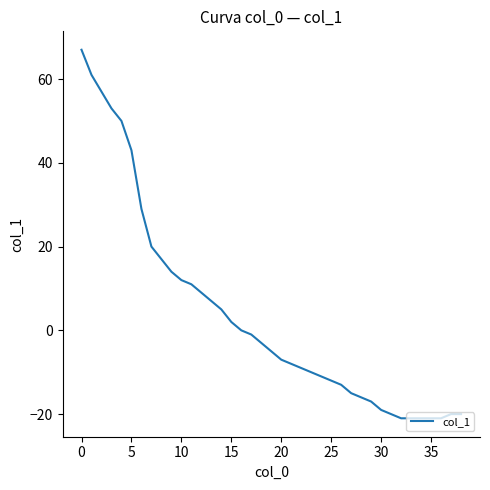

Reading right to left, transcribe all the data shown in this chart.

-20	-20	-21	-21	-21	-21	-21	-20	-19	-17	-16	-15	-13	-12	-11	-10	-9	-8	-7	-5	-3	-1	0	2	5	7	9	11	12	14	17	20	29	43	50	53	57	61	67